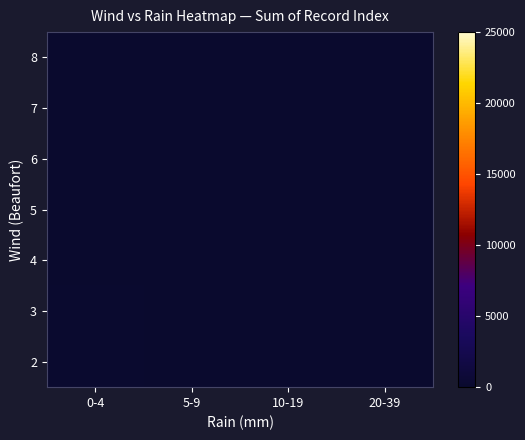

At which category does the chart reach its minimum across all series?

10-19